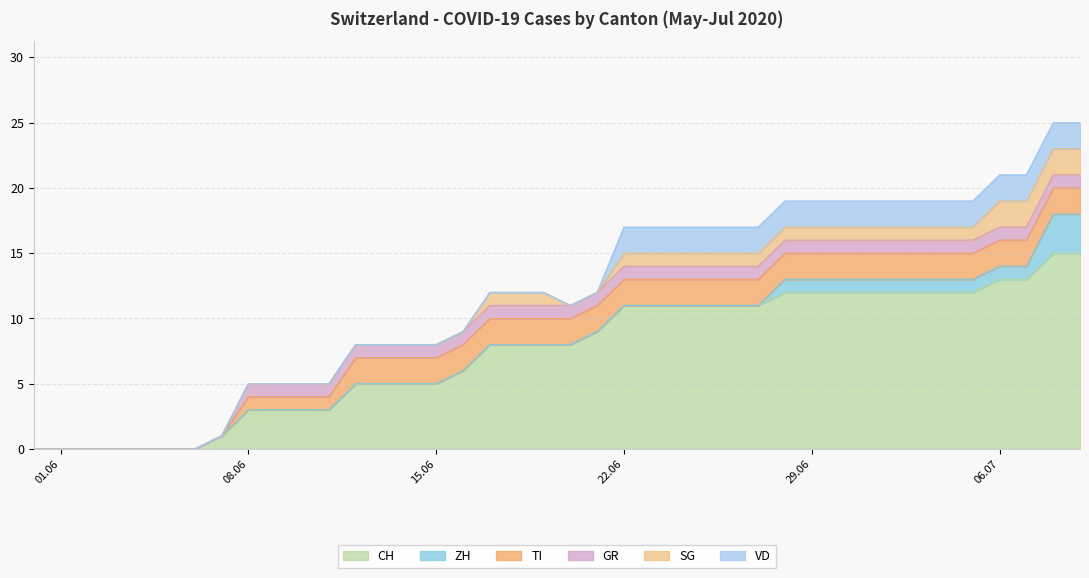

List the series in order of their peak value, highest first.

CH, ZH, TI, SG, VD, GR